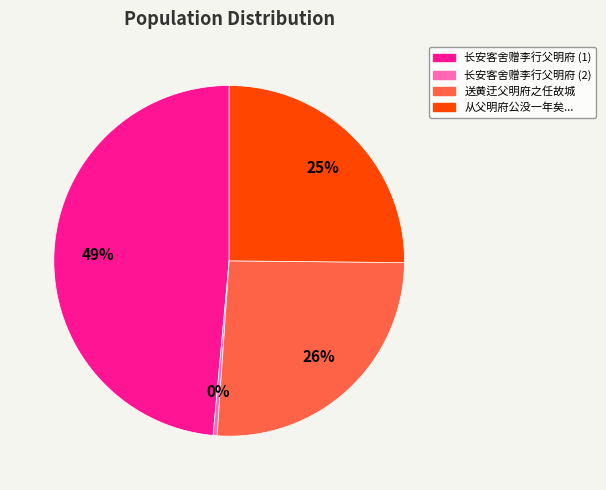

Does any single category account for the majority?

No